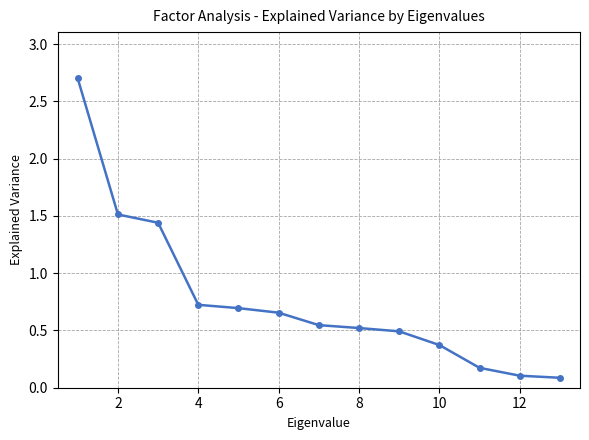

What is the greatest value displayed?

2.7